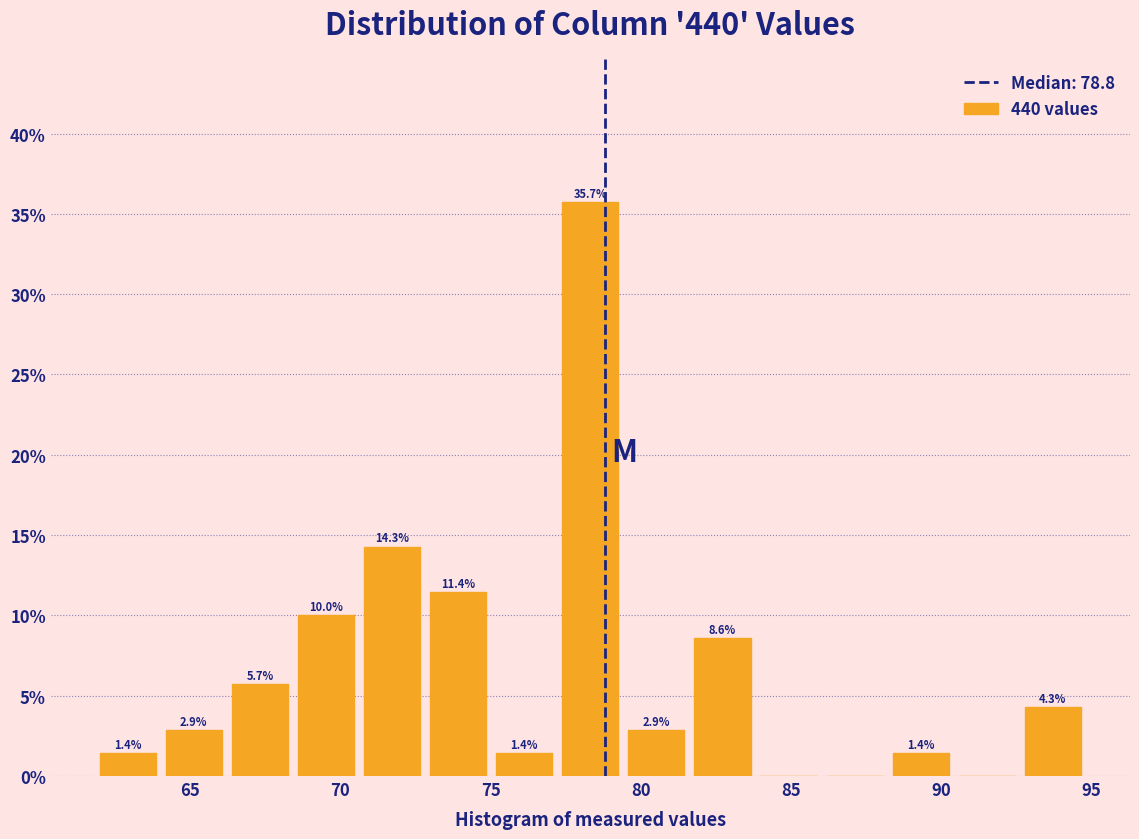

Over which range of the x-axis is the bar tallest?

77.0 to 79.5